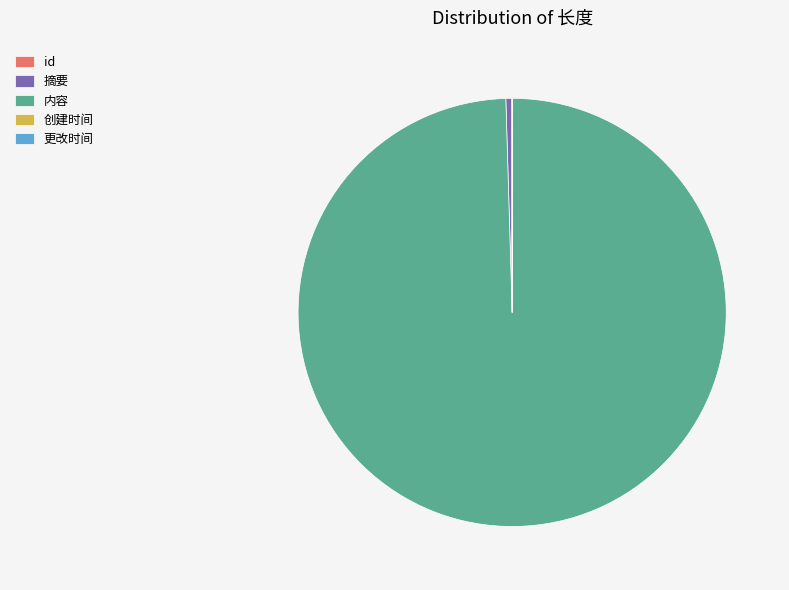

What is the majority slice?

内容